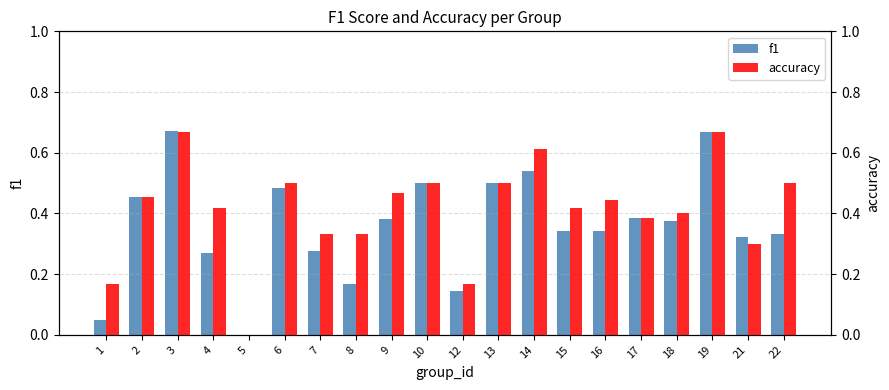

Rank the categories by f1 value from highest to lowest.

3, 19, 14, 10, 13, 6, 2, 17, 9, 18, 15, 16, 22, 21, 7, 4, 8, 12, 1, 5